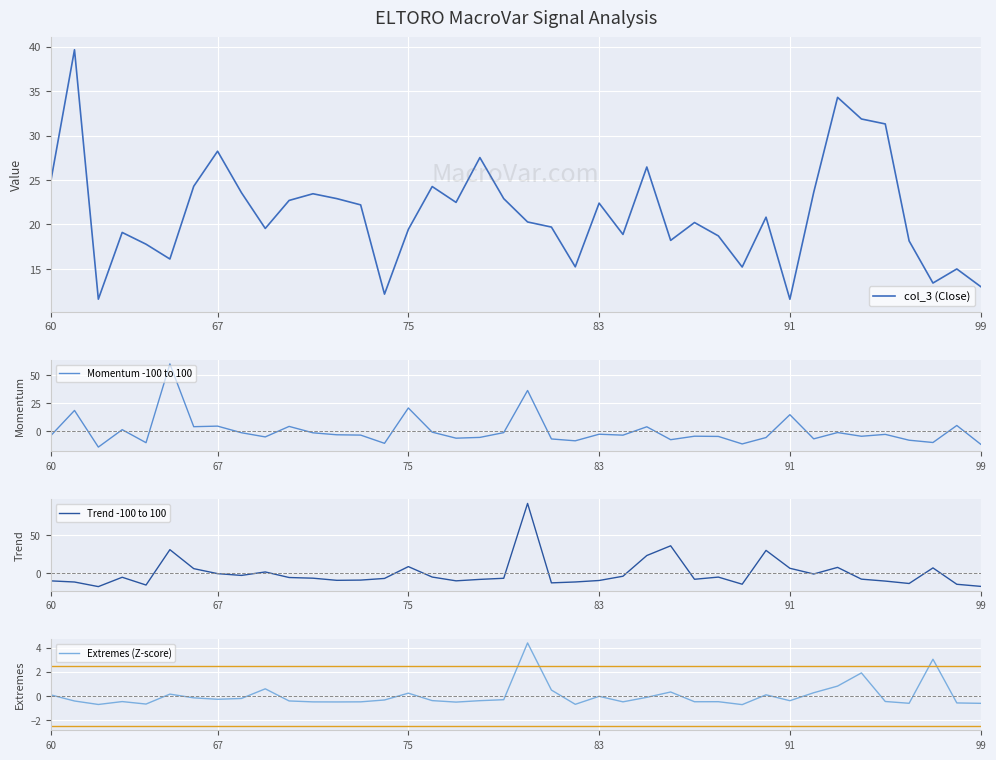

How many negative values does the Trend -100 to 100 series have?

29